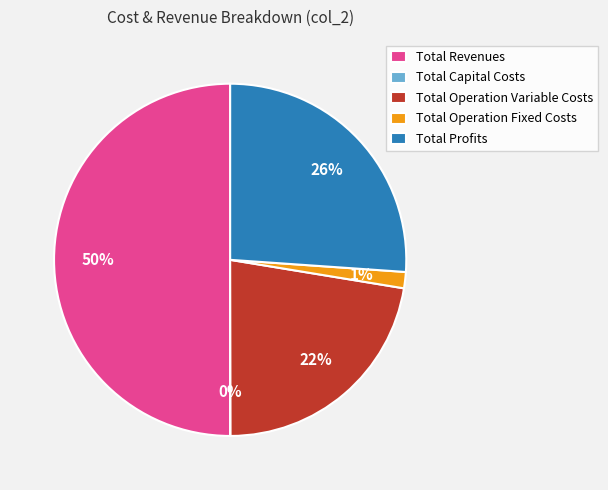

Which has a higher value, Total Revenues or Total Operation Fixed Costs?

Total Revenues